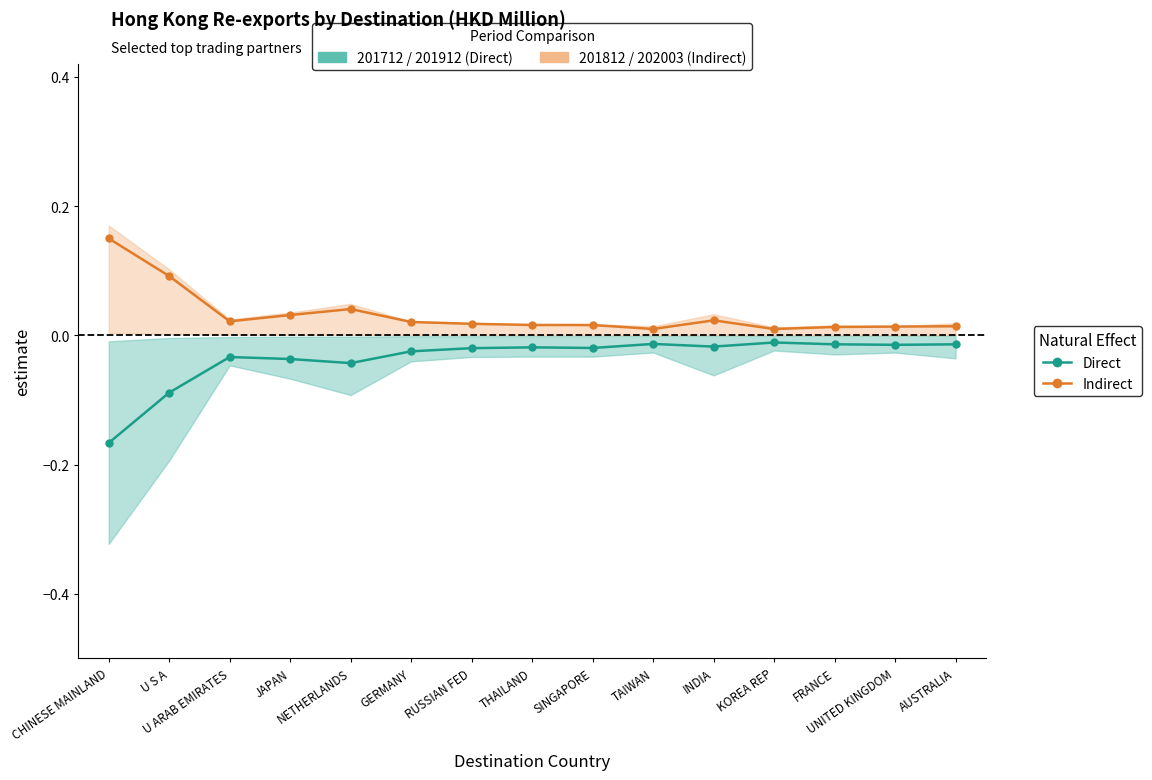

How many interior local valleys does the Direct series have?

4